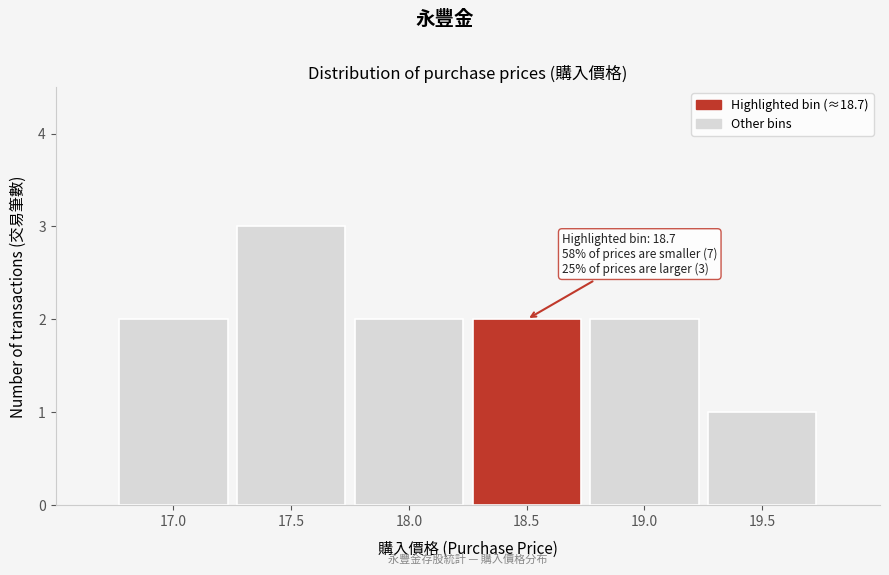

Reading right to left, transcribe all the data shown in this chart.

1	2	2	2	3	2